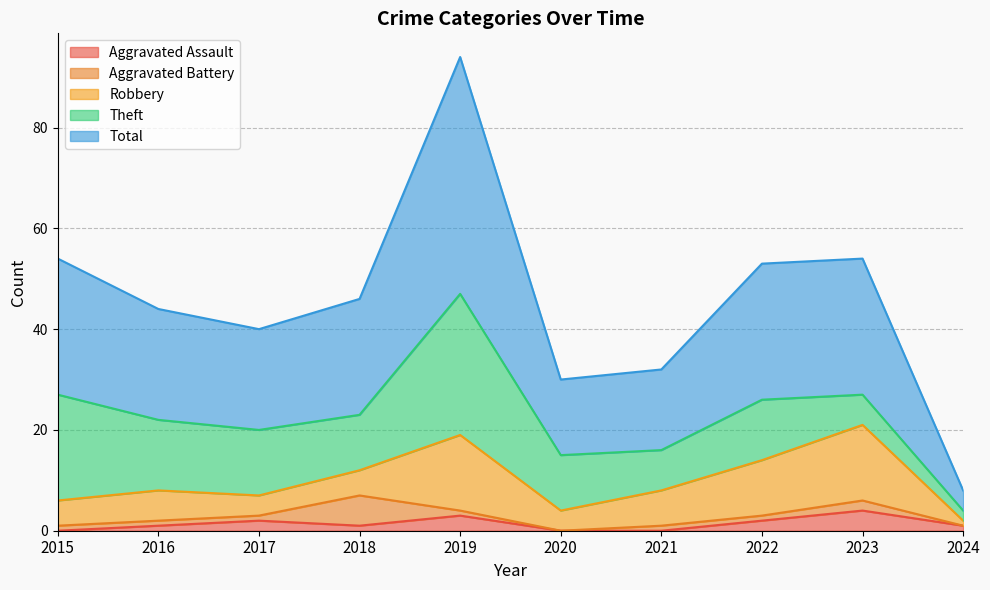

What is the maximum value for Total?

47